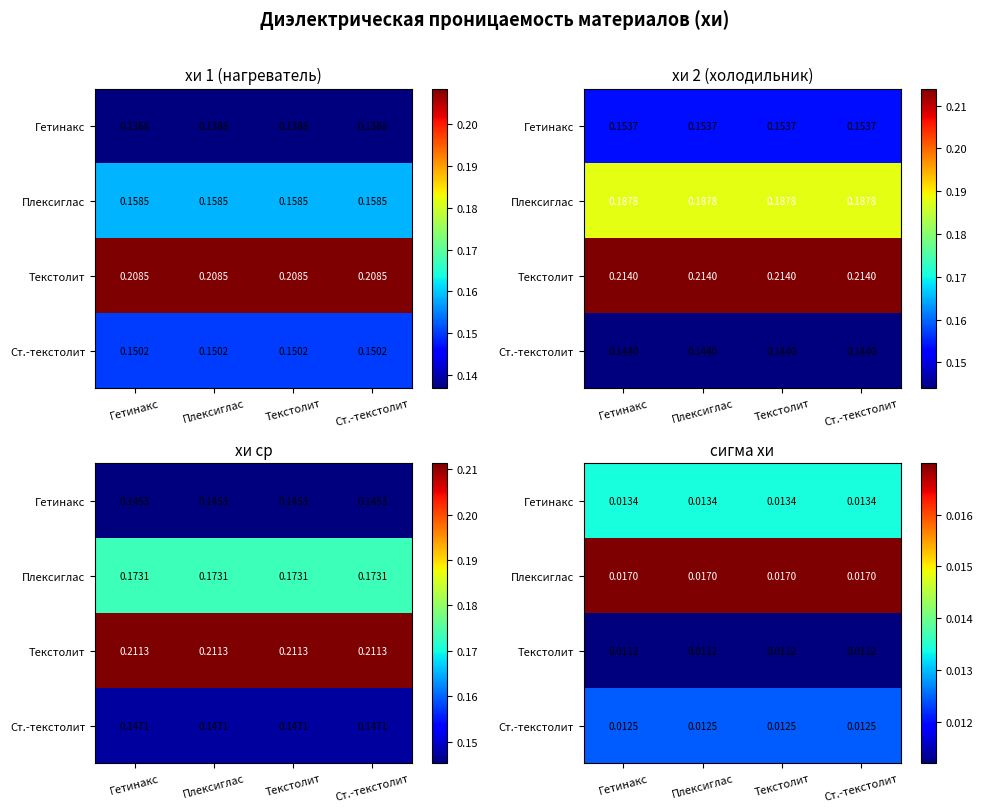

Count the number of data series in this chart.

4